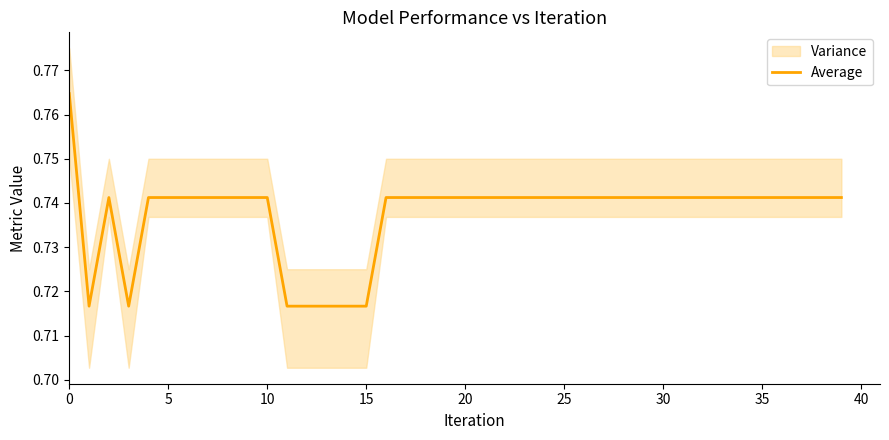

Count the number of categories in the chart.

40